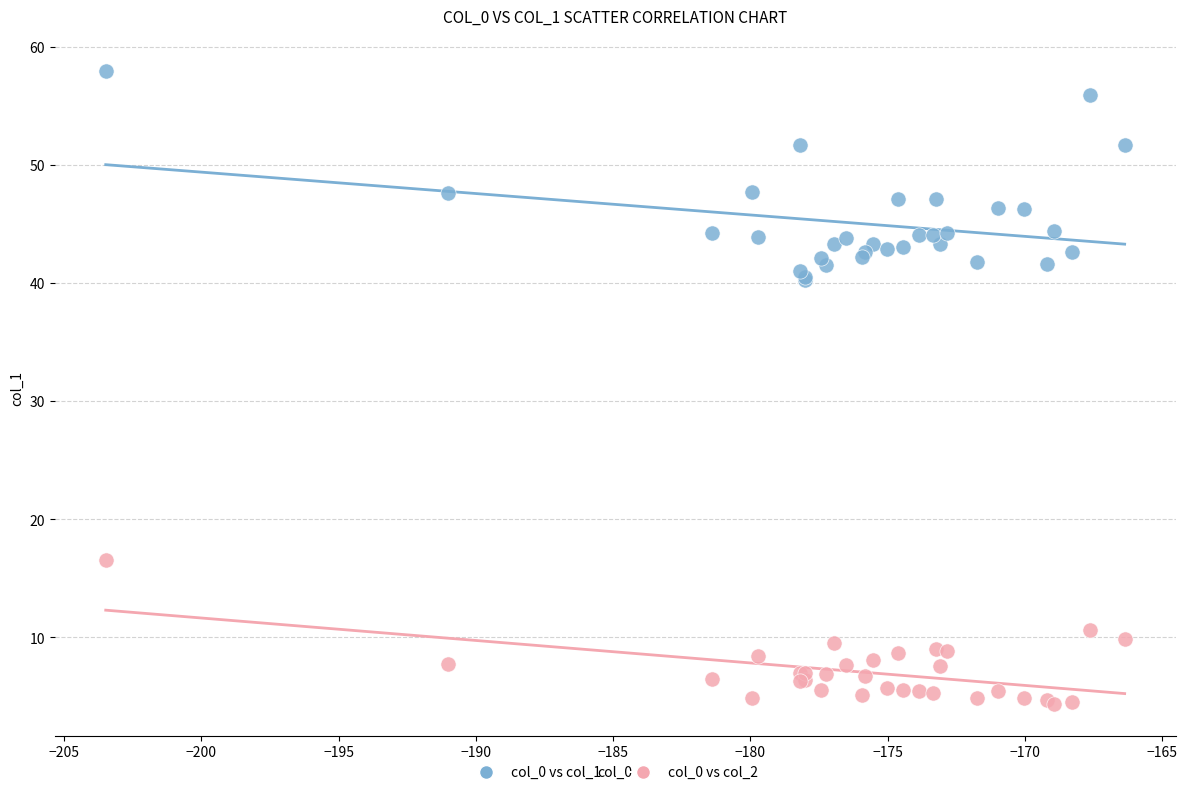

Which series has the widest spread of Y values?

col_0 vs col_1